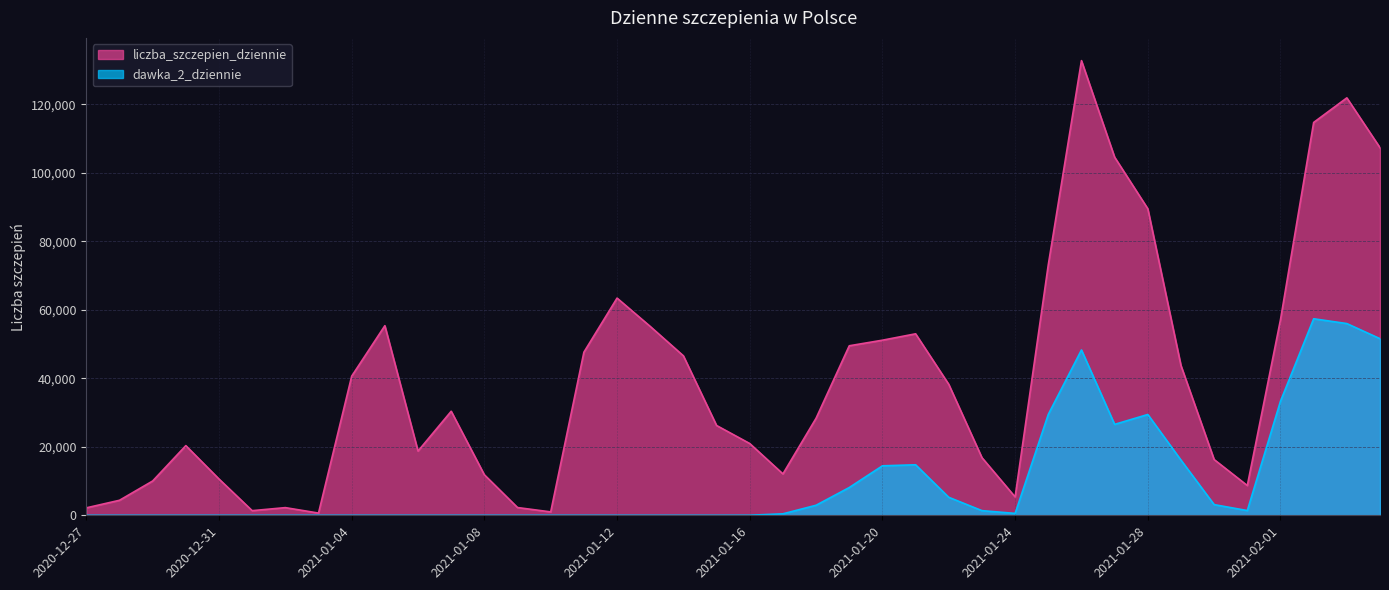

Does the chart display data point markers on the line(s)?

No